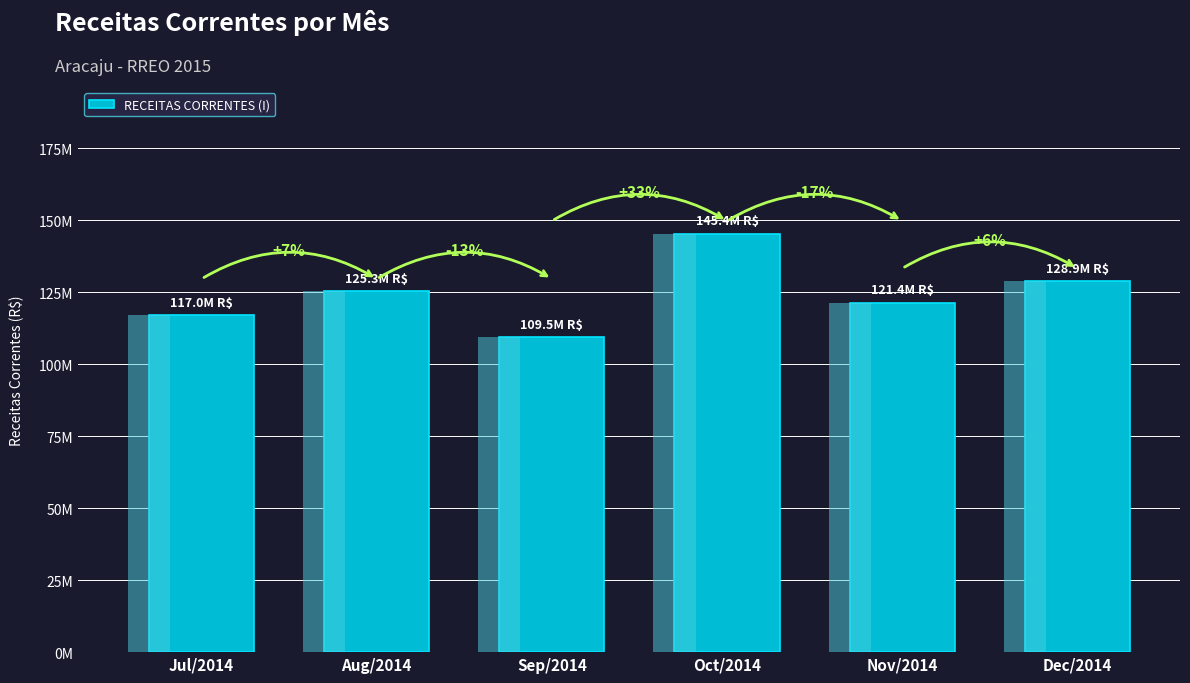

What is the approximate value at Jul/2014?

117000655.4